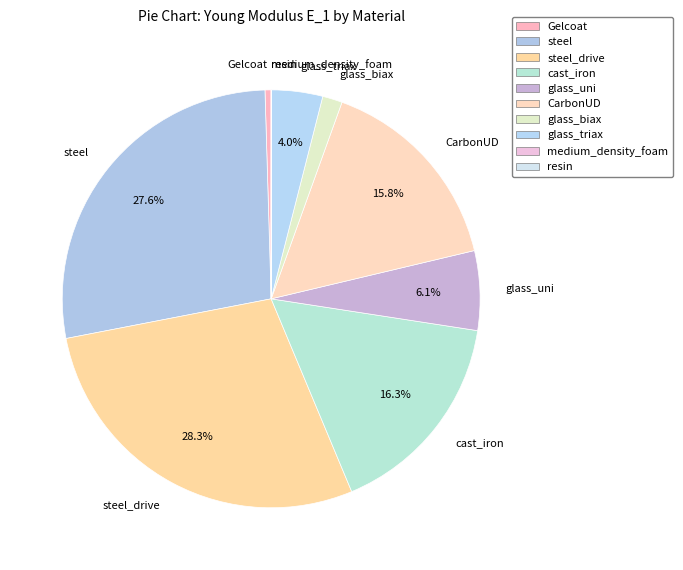

Which slice is the largest?

steel_drive